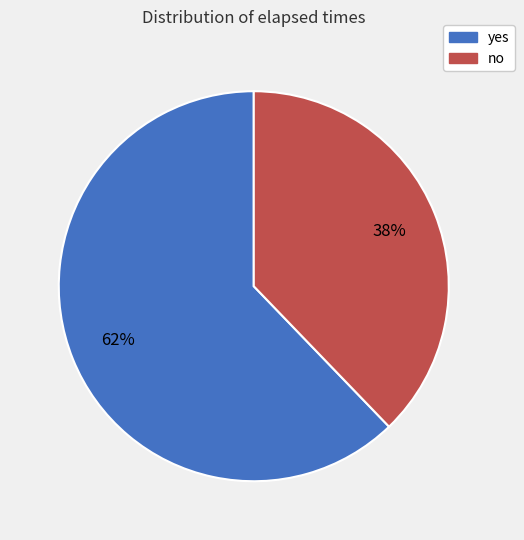

Does any single category account for the majority?

Yes